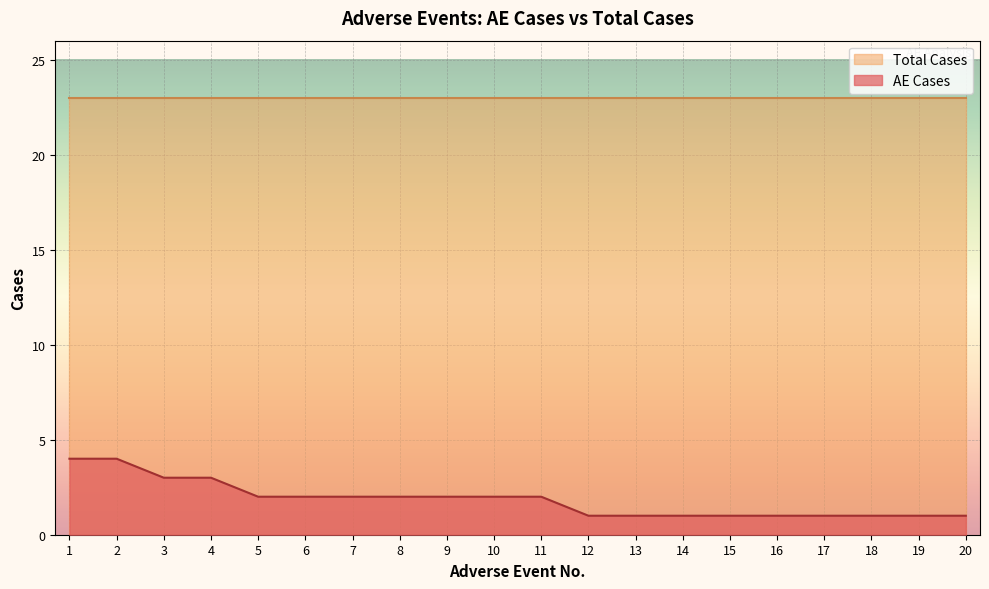

Between 18 and 7, which is larger?

7